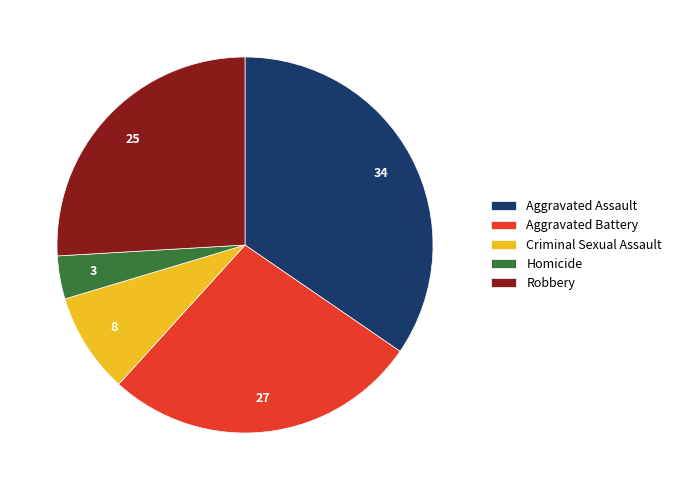

The Homicide slice represents 4% of the pie. True or false?

True